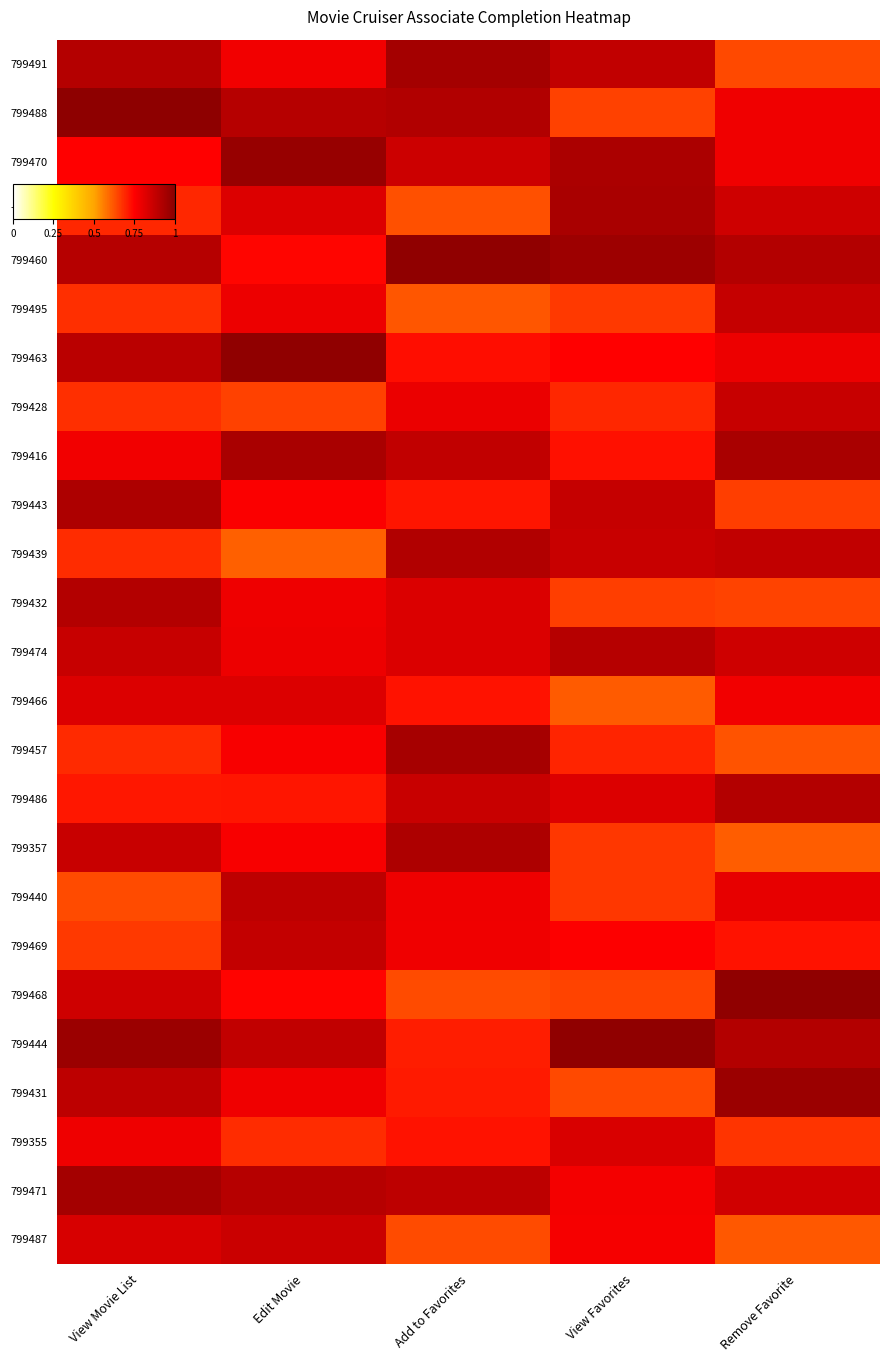

Which has a higher value, Remove Favorite or View Movie List?

View Movie List